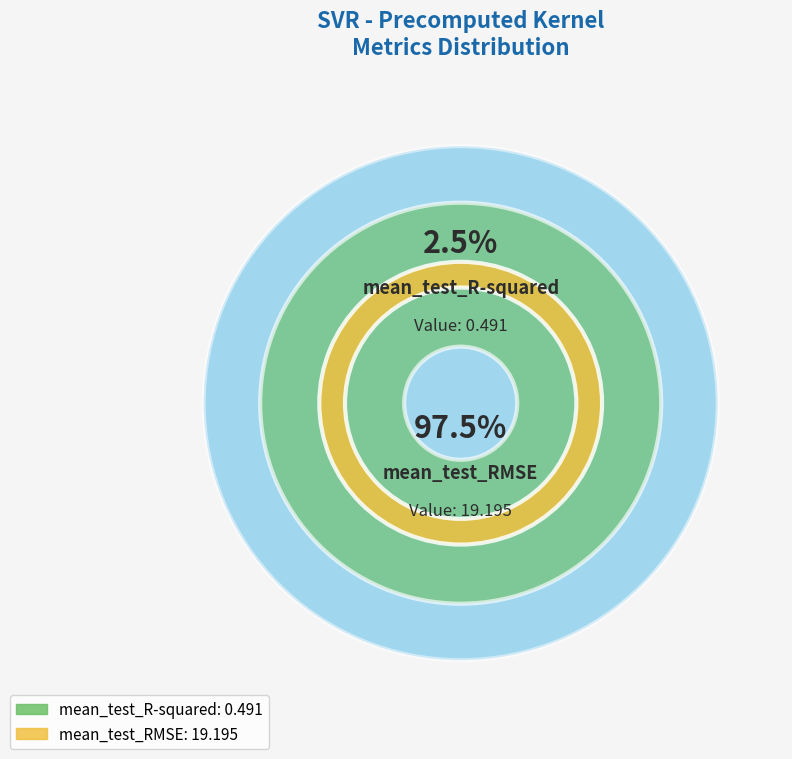

How many segments does this pie chart have?

2